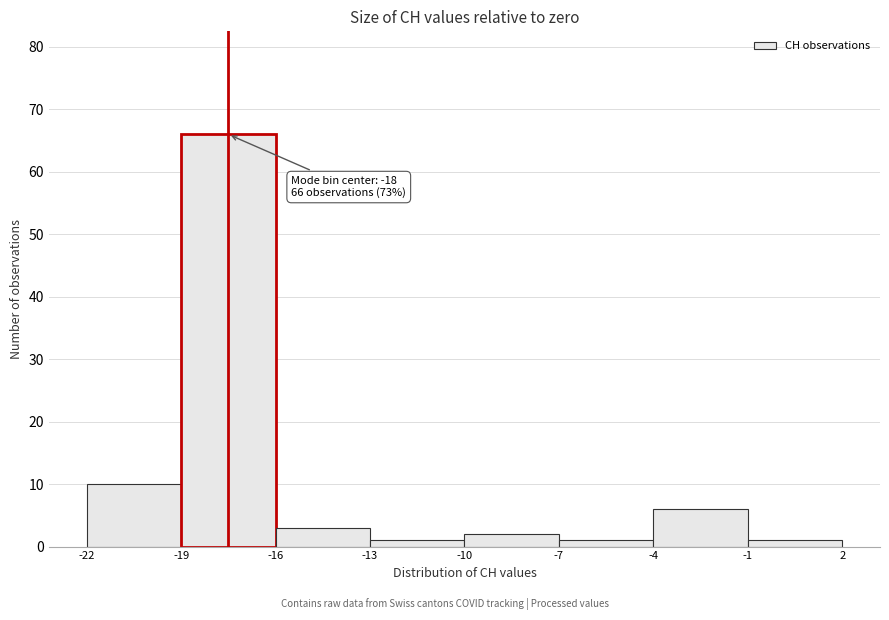

Which range on the x-axis has the tallest bar?

-19 to -16